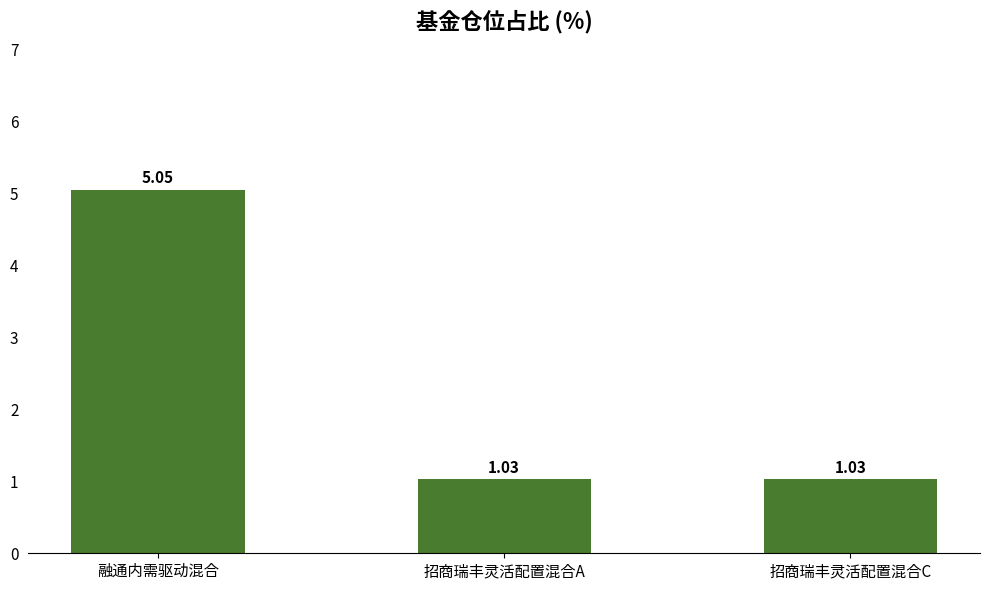

What is the label of the 3rd bar from the right?

融通内需驱动混合